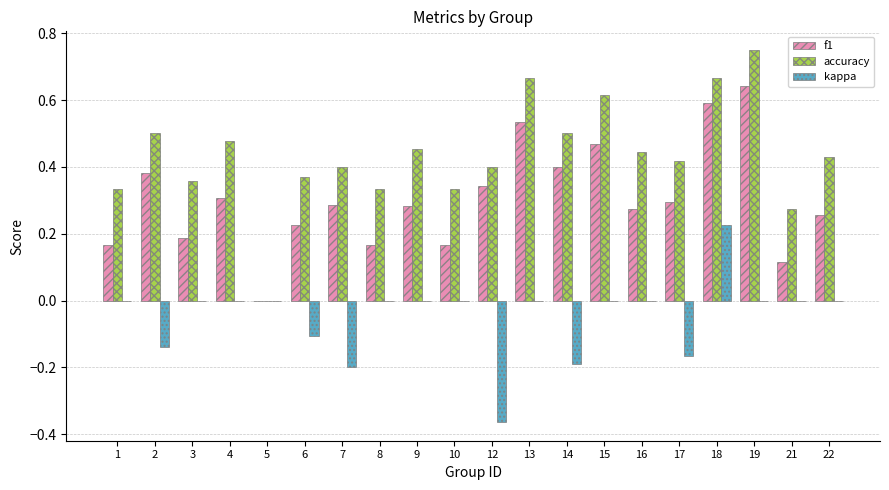

How many groups of bars are there?

20